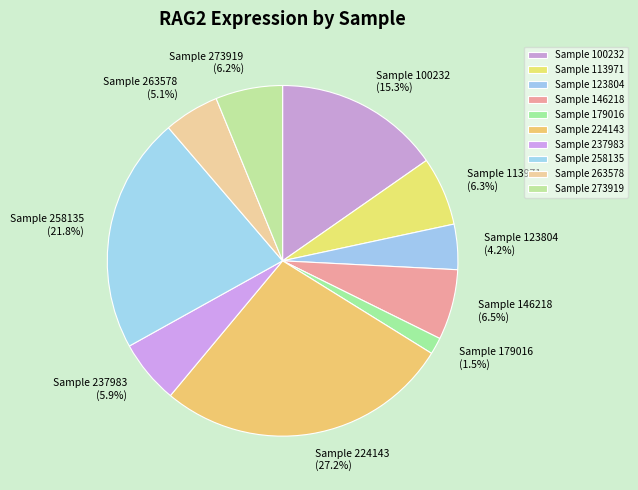

Does any single category account for the majority?

No